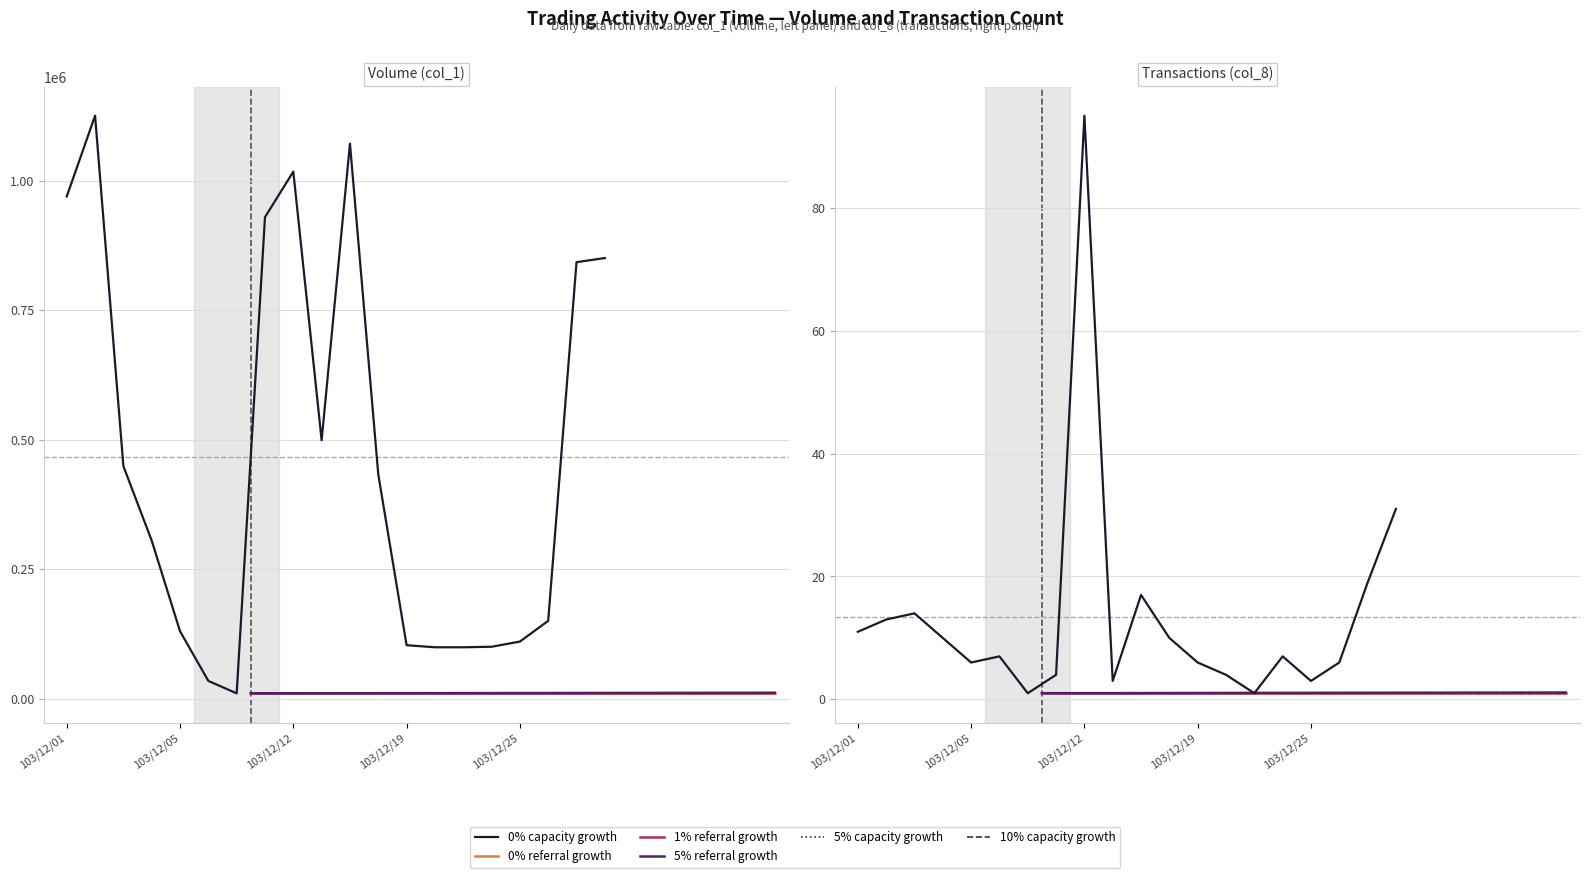

The Volume (col_1) series shows 688586 at 103/12/16. True or false?

False